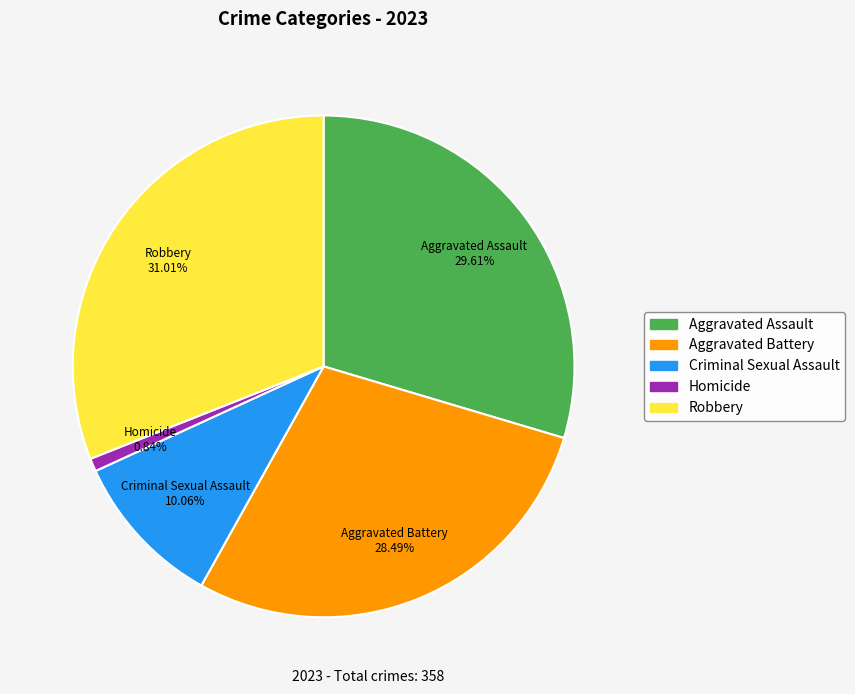

Which category has the smallest portion of the pie?

Homicide